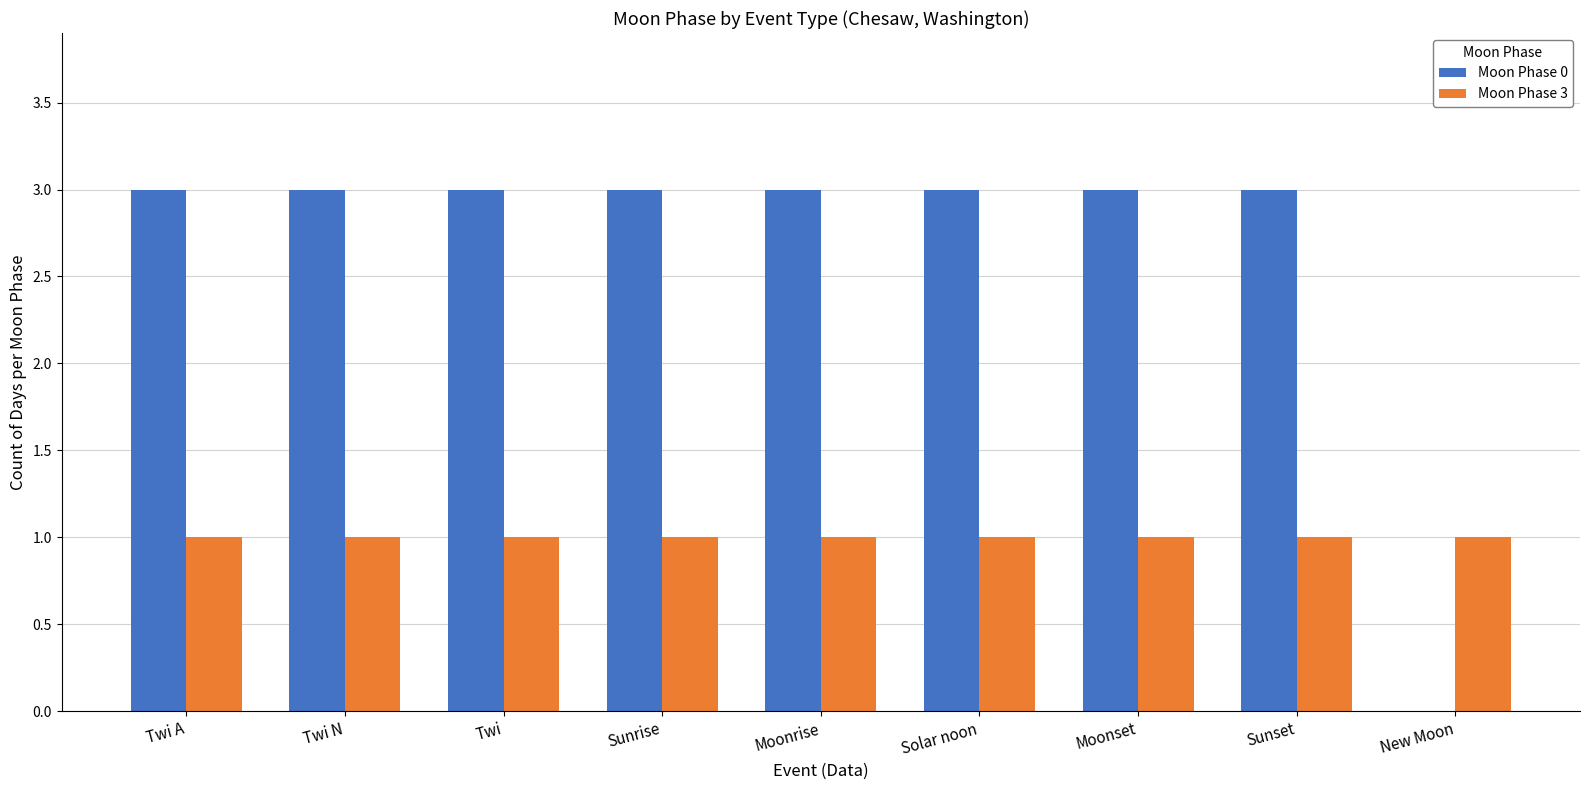

What are all the series names shown in the legend?

Moon Phase 0, Moon Phase 3